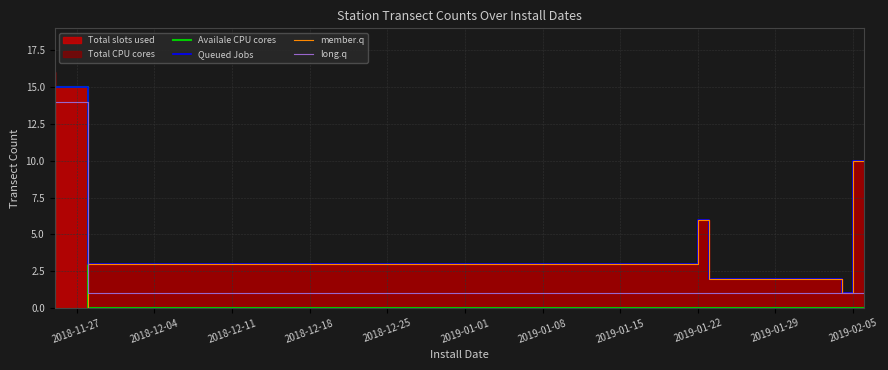

What is the highest value of the long.q series?

14